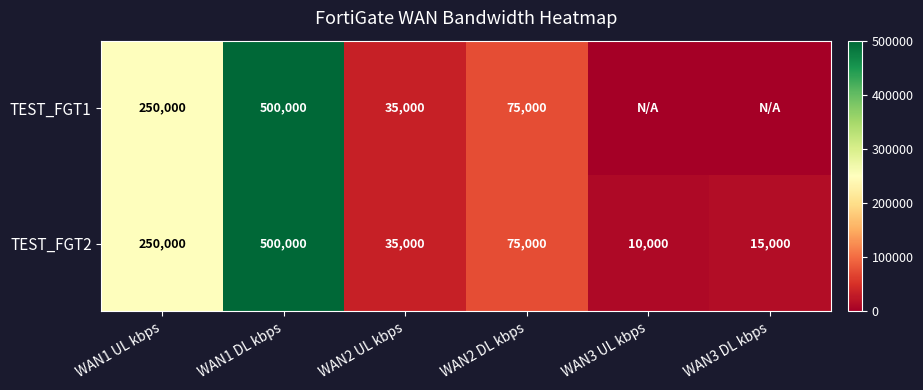

List the labels in order of TEST_FGT2 value, largest first.

WAN1 DL kbps, WAN1 UL kbps, WAN2 DL kbps, WAN2 UL kbps, WAN3 DL kbps, WAN3 UL kbps